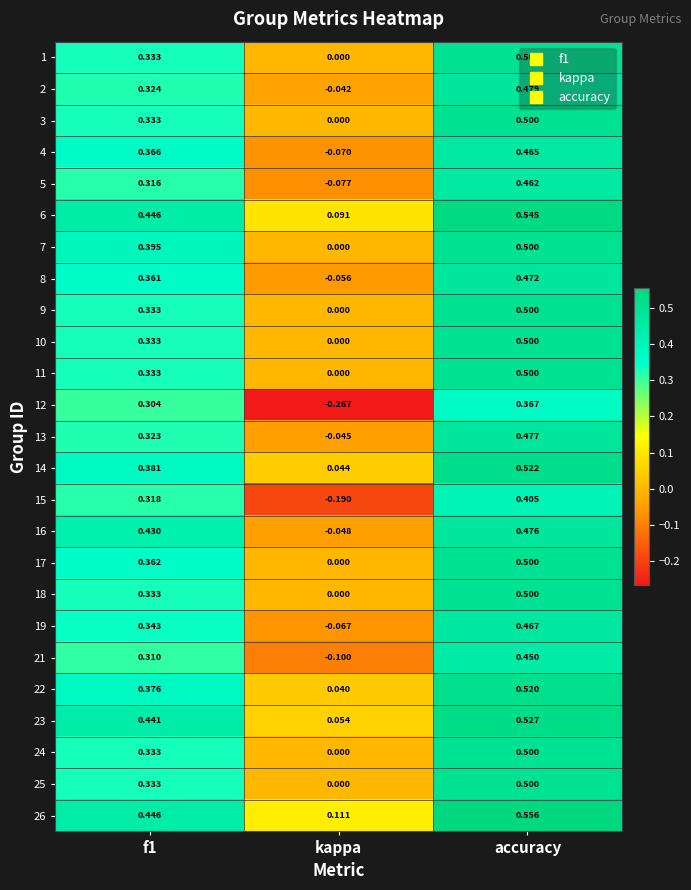

Which category has the lowest value in the 6 series?

kappa